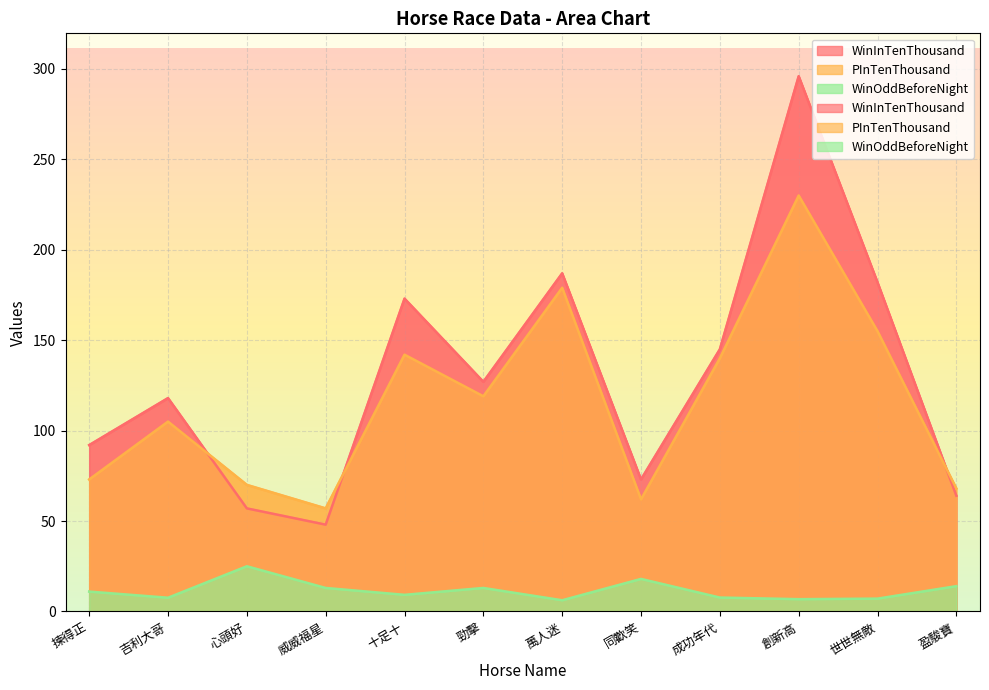

Where is WinInTenThousand nearest to the value 172?

十足十